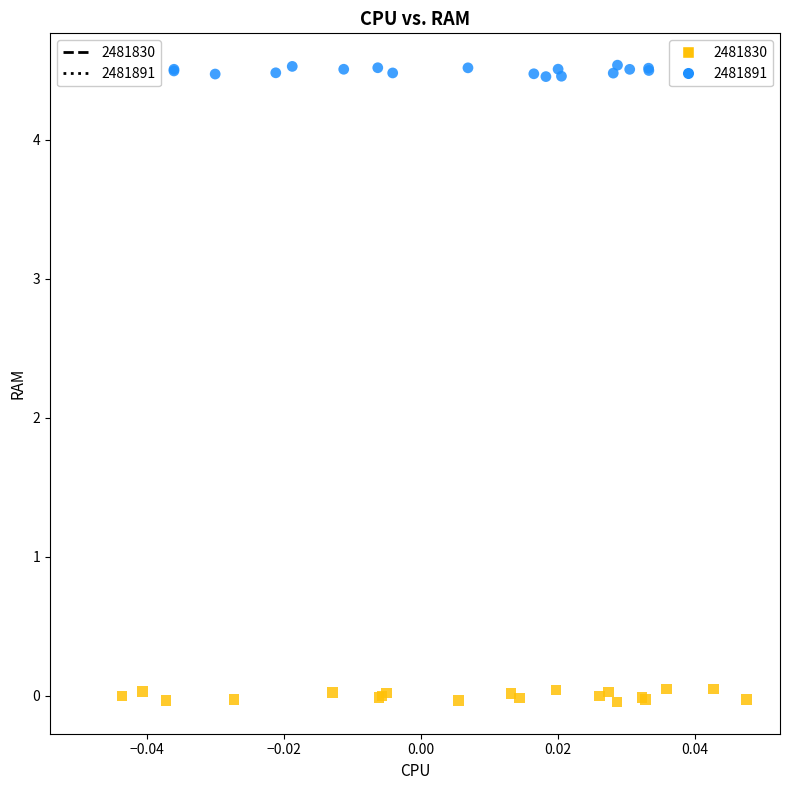

Which series reaches the maximum Y coordinate?

2481891